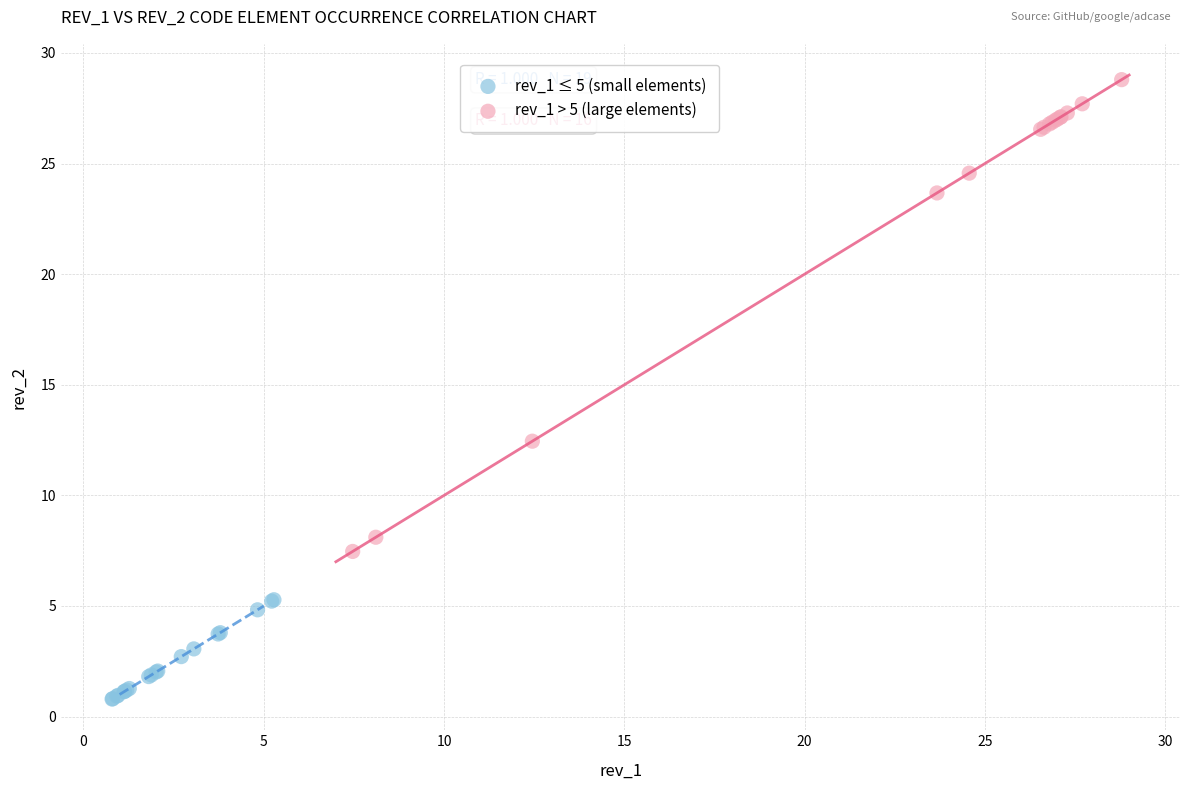

Which series contains the lowest Y value?

rev_1 ≤ 5 (small elements)